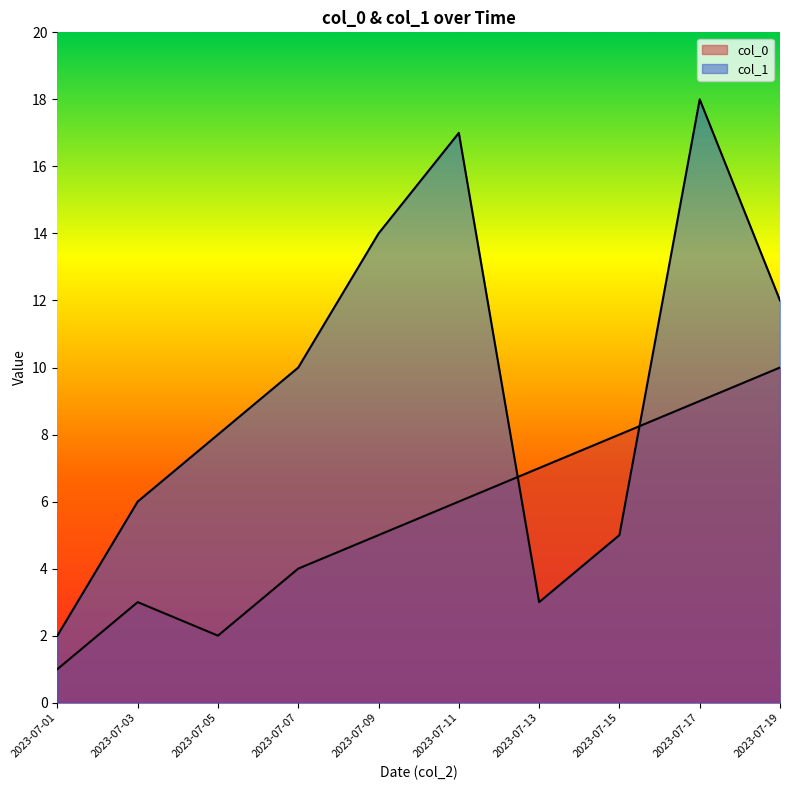

What is the value of the col_0 point at the 10th from the left?

10